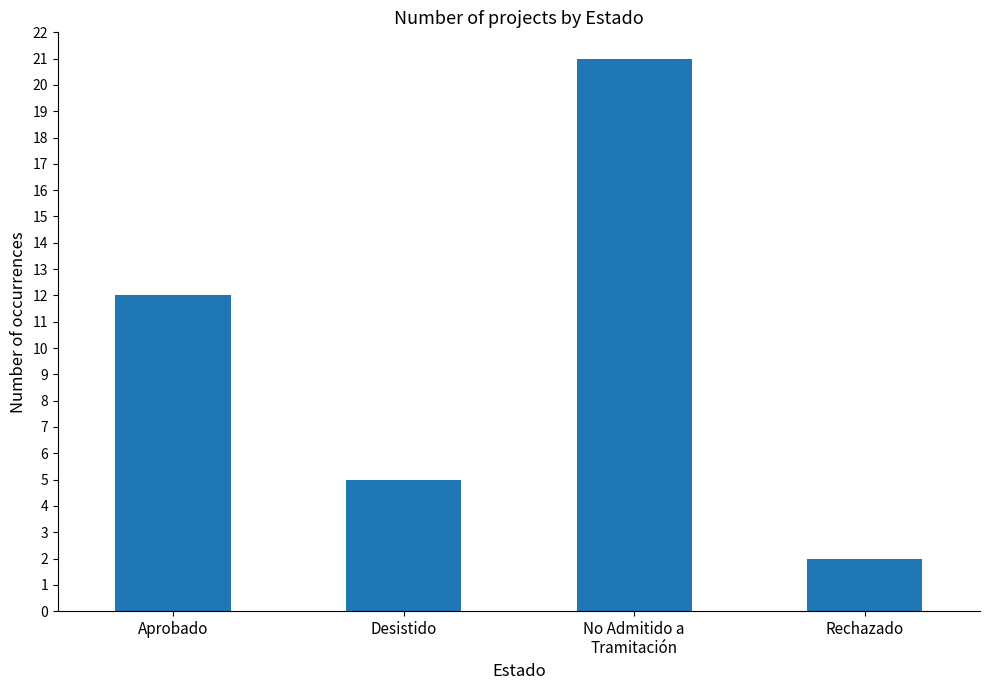

Between Aprobado and Rechazado, which is larger?

Aprobado